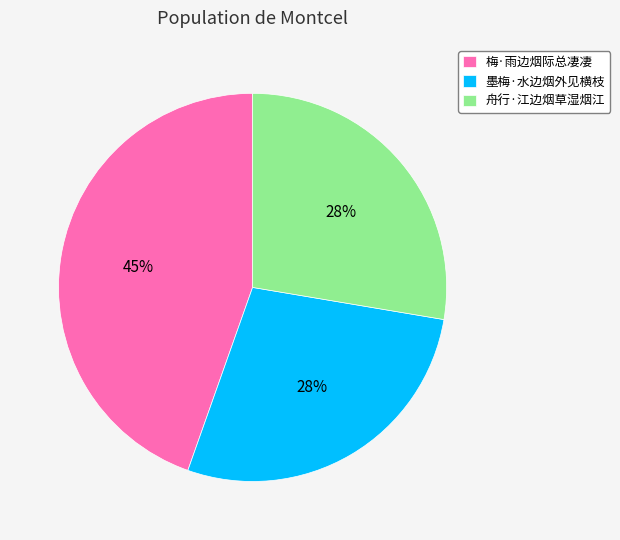

To the nearest percent, what percentage of the pie is 梅·雨边烟际总凄凄?

45%